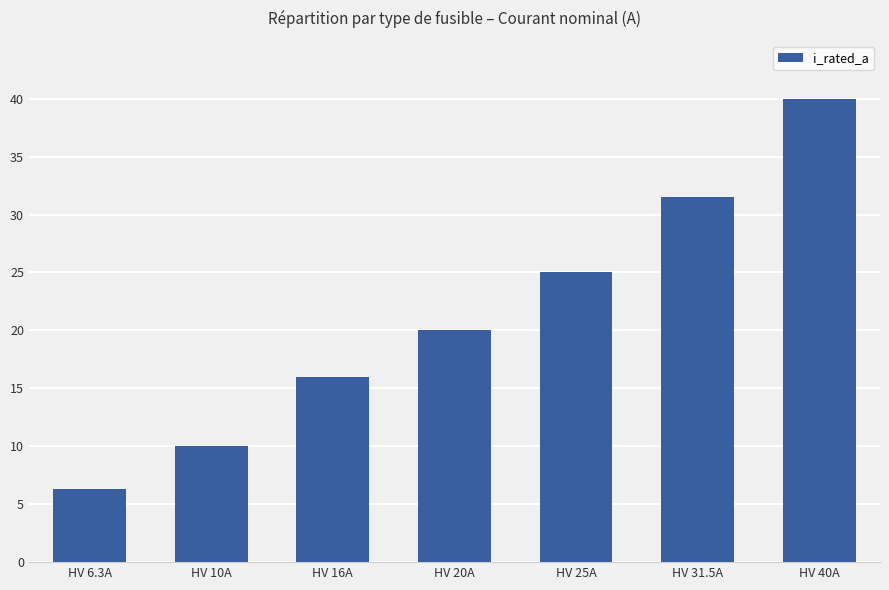

Rank the categories by value from lowest to highest.

HV 6.3A, HV 10A, HV 16A, HV 20A, HV 25A, HV 31.5A, HV 40A